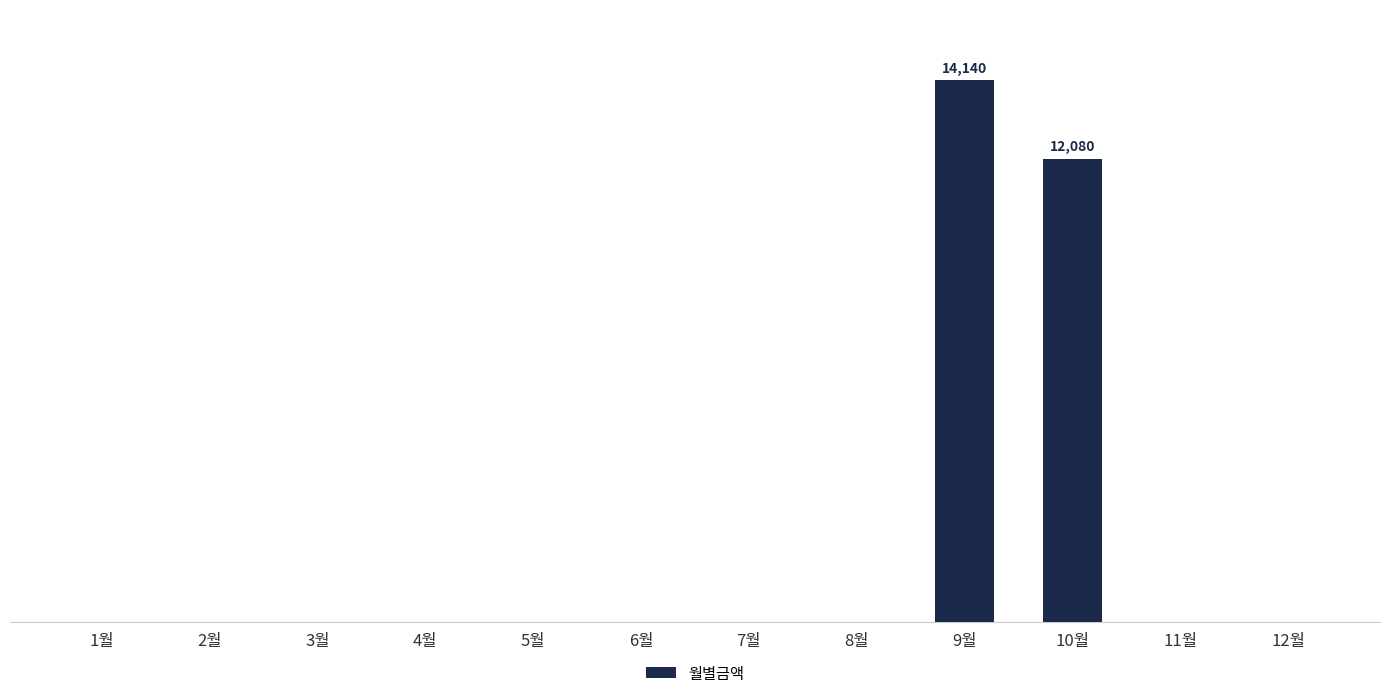

Which category has the lowest value across all series?

1월